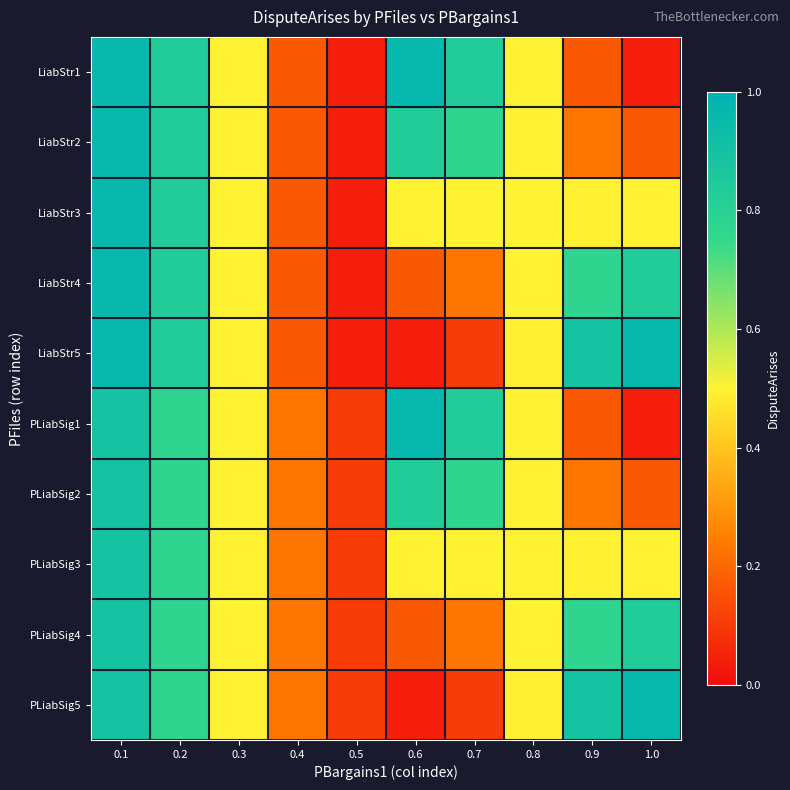

Reading left to right, list all the values displayed in this chart.

LiabStr1: 0.1=1.0	0.2=0.8	0.3=0.5	0.4=0.2	0.5=0.0	0.6=1.0	0.7=0.8	0.8=0.5	0.9=0.2	1.0=0.0
LiabStr2: 0.1=1.0	0.2=0.8	0.3=0.5	0.4=0.2	0.5=0.0	0.6=0.8	0.7=0.8	0.8=0.5	0.9=0.2	1.0=0.2
LiabStr3: 0.1=1.0	0.2=0.8	0.3=0.5	0.4=0.2	0.5=0.0	0.6=0.5	0.7=0.5	0.8=0.5	0.9=0.5	1.0=0.5
LiabStr4: 0.1=1.0	0.2=0.8	0.3=0.5	0.4=0.2	0.5=0.0	0.6=0.2	0.7=0.2	0.8=0.5	0.9=0.8	1.0=0.8
LiabStr5: 0.1=1.0	0.2=0.8	0.3=0.5	0.4=0.2	0.5=0.0	0.6=0.0	0.7=0.1	0.8=0.5	0.9=0.9	1.0=1.0
PLiabSig1: 0.1=0.9	0.2=0.8	0.3=0.5	0.4=0.2	0.5=0.1	0.6=1.0	0.7=0.8	0.8=0.5	0.9=0.2	1.0=0.0
PLiabSig2: 0.1=0.9	0.2=0.8	0.3=0.5	0.4=0.2	0.5=0.1	0.6=0.8	0.7=0.8	0.8=0.5	0.9=0.2	1.0=0.2
PLiabSig3: 0.1=0.9	0.2=0.8	0.3=0.5	0.4=0.2	0.5=0.1	0.6=0.5	0.7=0.5	0.8=0.5	0.9=0.5	1.0=0.5
PLiabSig4: 0.1=0.9	0.2=0.8	0.3=0.5	0.4=0.2	0.5=0.1	0.6=0.2	0.7=0.2	0.8=0.5	0.9=0.8	1.0=0.8
PLiabSig5: 0.1=0.9	0.2=0.8	0.3=0.5	0.4=0.2	0.5=0.1	0.6=0.0	0.7=0.1	0.8=0.5	0.9=0.9	1.0=1.0